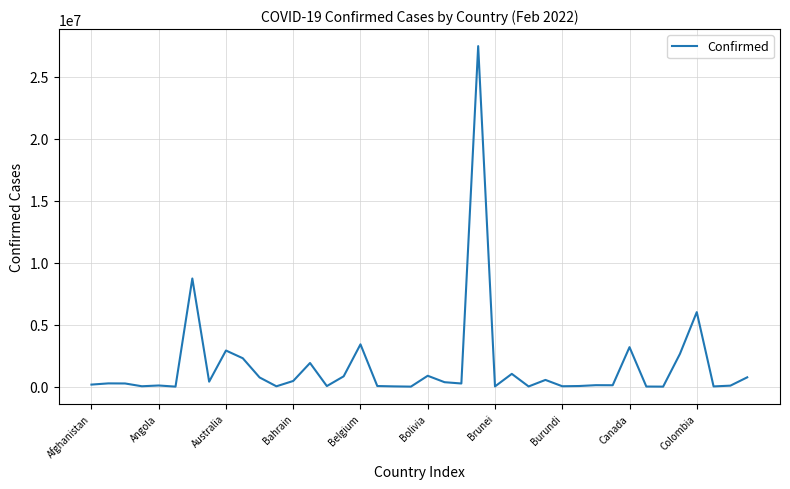

What is the average value?

1662190